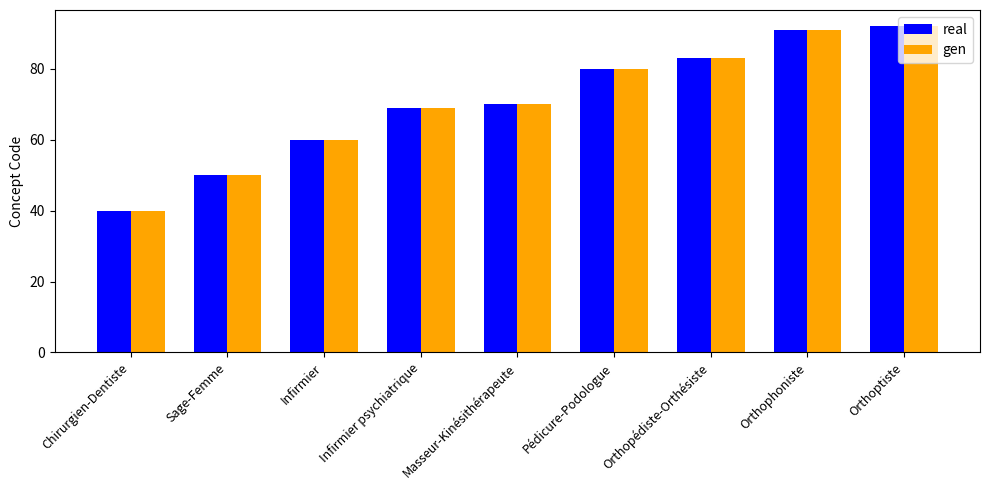

At how many categories does at least one series exceed 54?

7